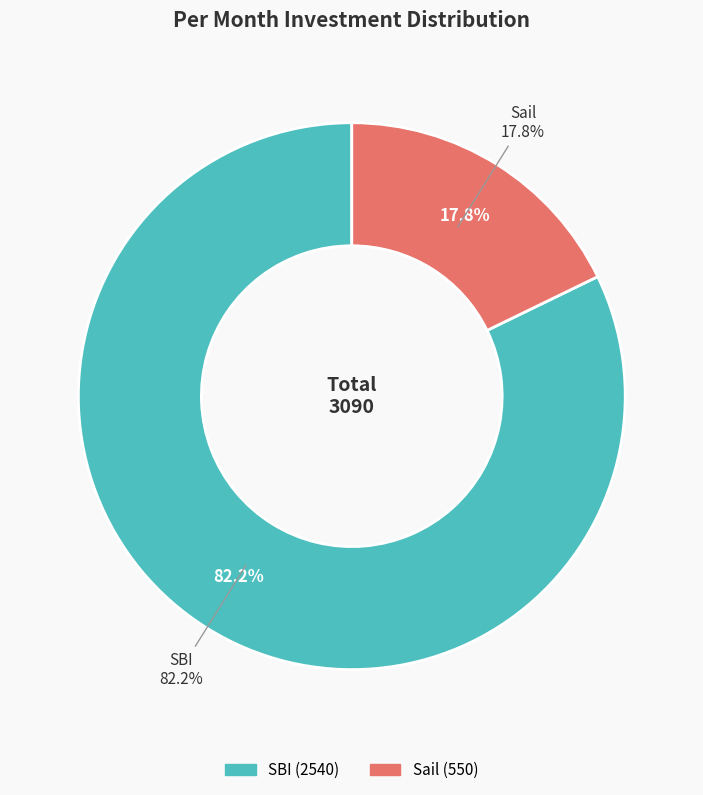

True or false: SBI accounts for 82% of the total.

True